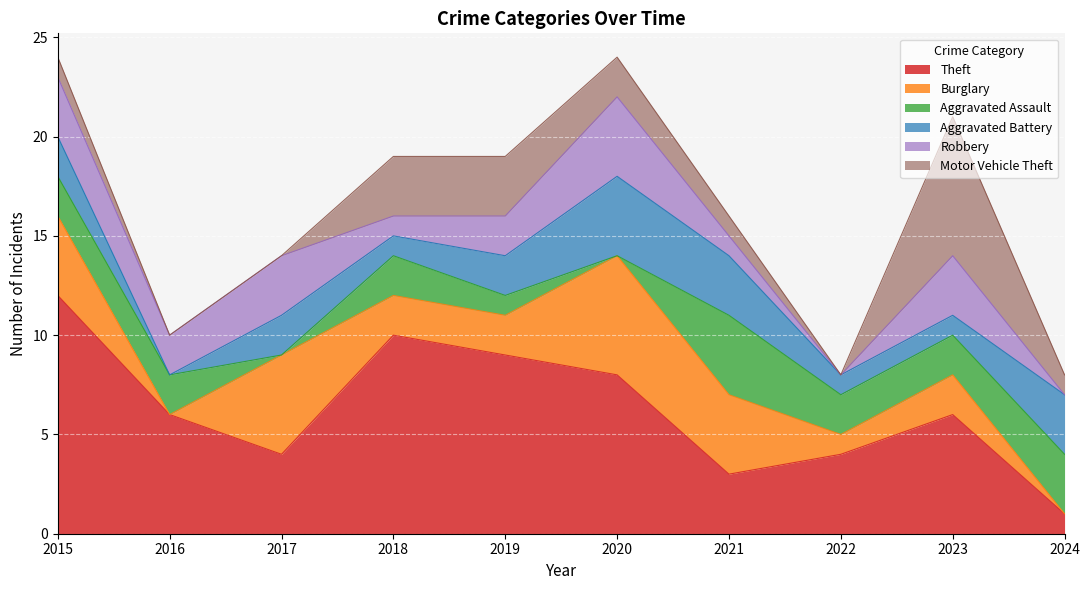

What is the difference between the highest and lowest values at 2020?

8